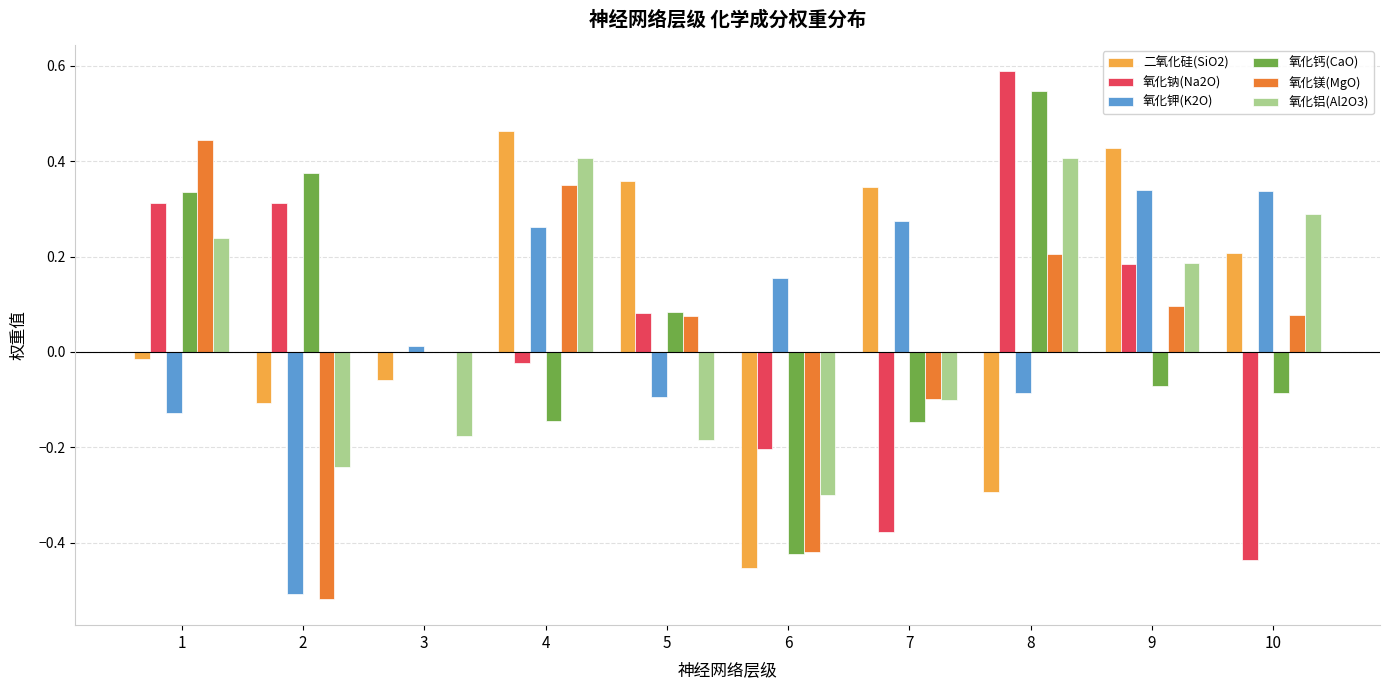

Is the value of 氧化钠(Na2O) at 7 greater than the value of 氧化钙(CaO) at 2?

No